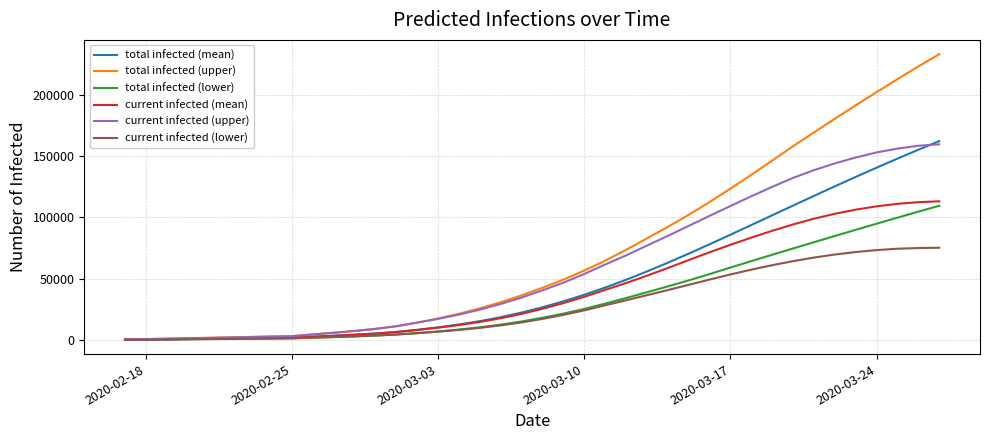

How many lines are shown in the chart?

6